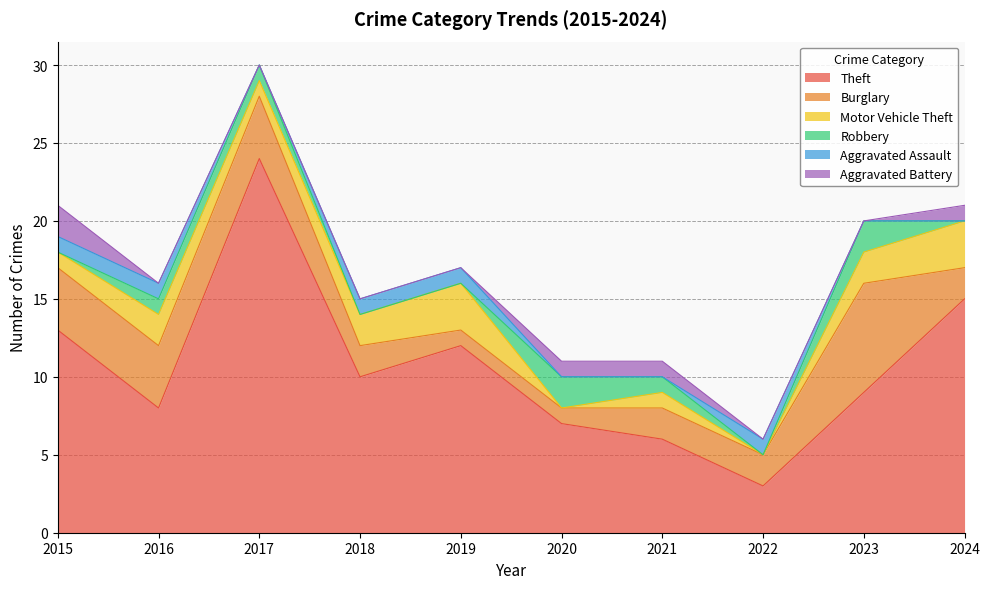

Between 2016 and 2021, which series saw the biggest shift?

Theft